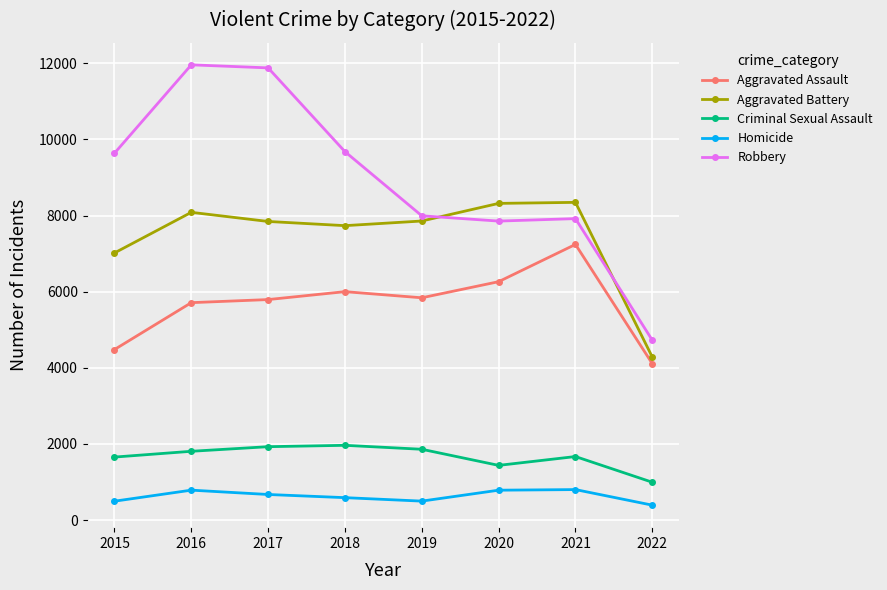

What is the smallest value displayed?

392